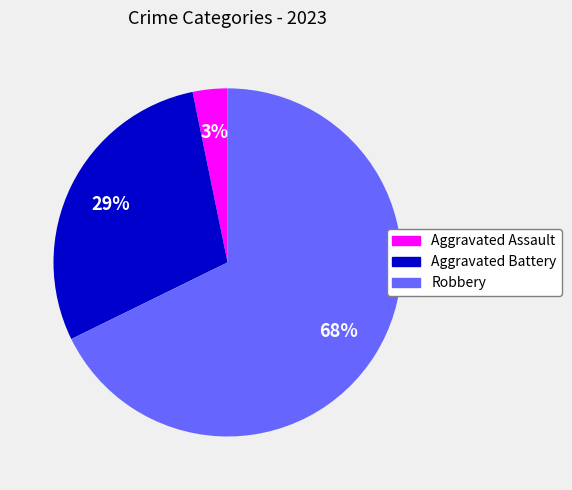

Which has a higher value, Aggravated Battery or Robbery?

Robbery